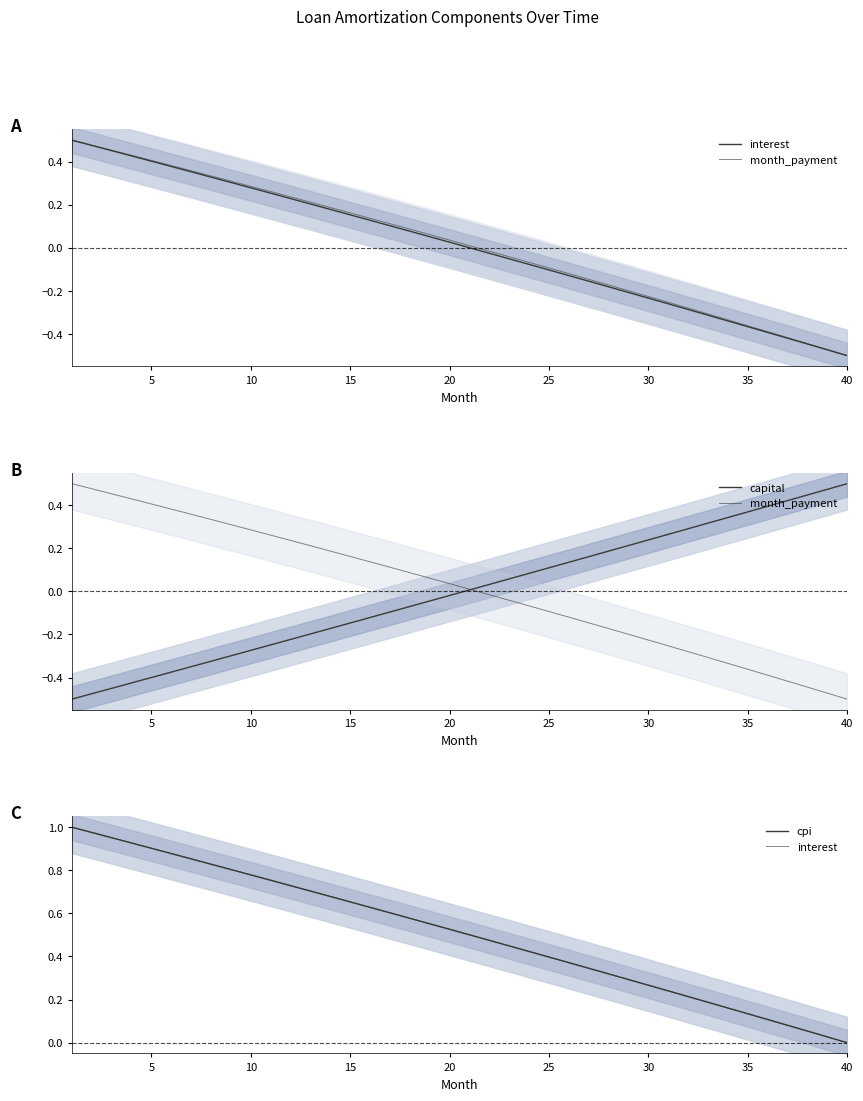

List the series in order of their peak value, lowest first.

month_payment, capital, interest, cpi